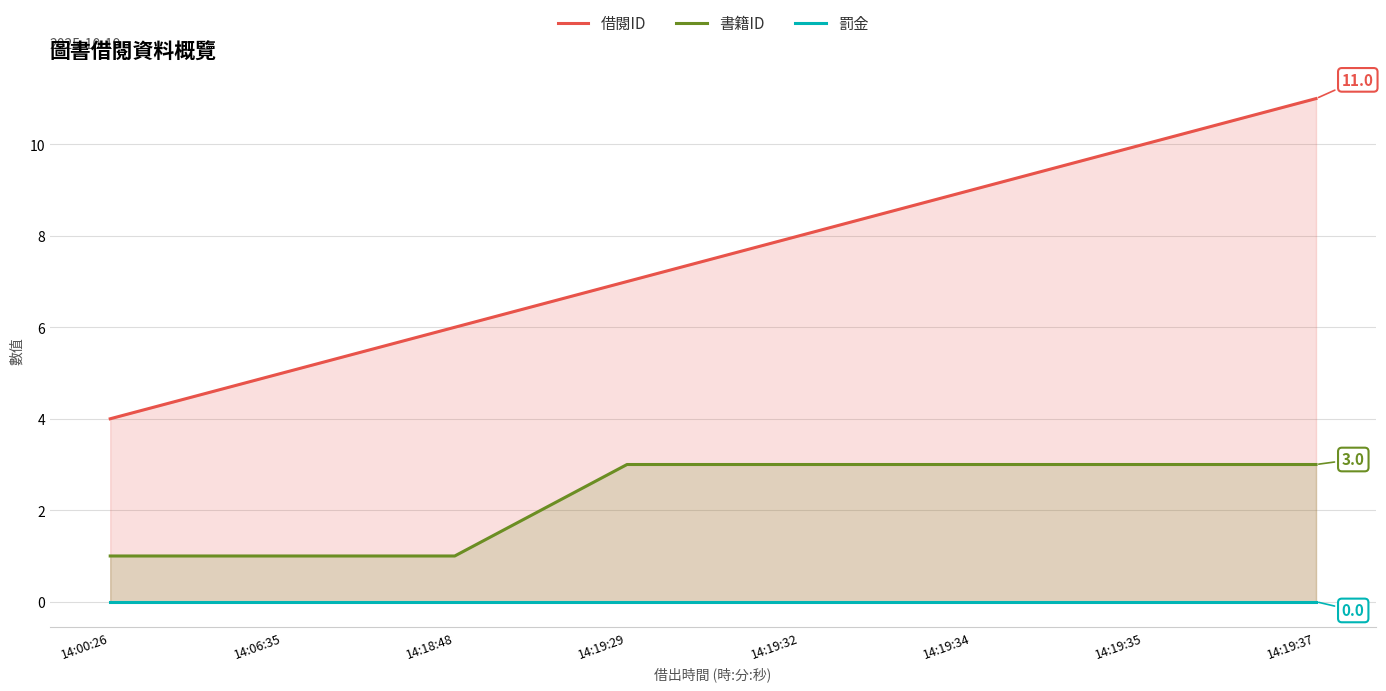

Which series has the largest total across all categories?

借閱ID